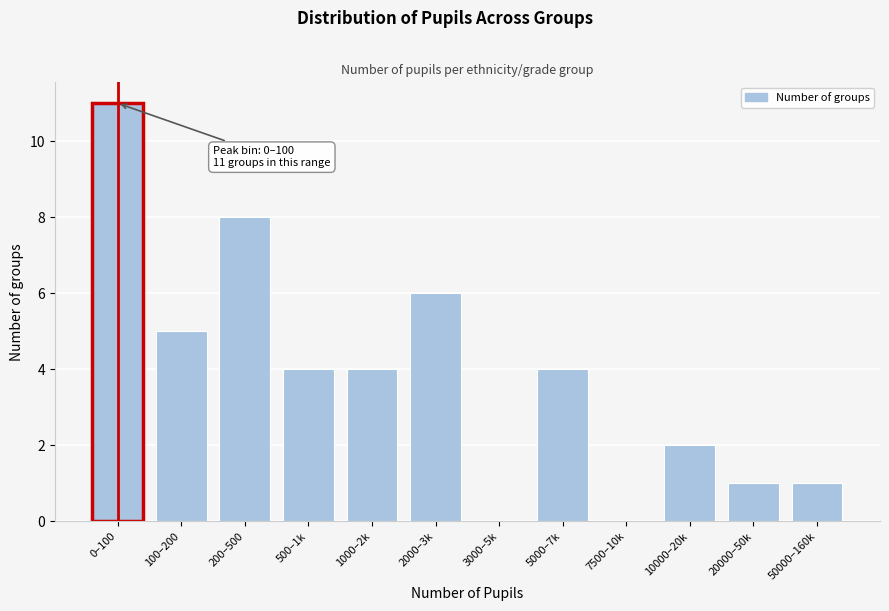

Reading left to right, what are all the values shown in this chart?

0–100=11	100–200=5	200–500=8	500–1k=4	1000–2k=4	2000–3k=6	3000–5k=0	5000–7k=4	7500–10k=0	10000–20k=2	20000–50k=1	50000–160k=1